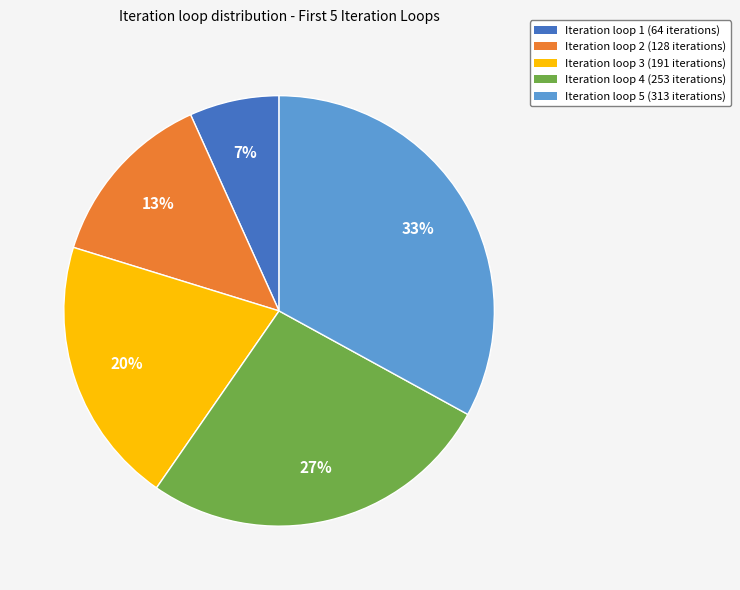

Is there any slice that represents more than half of the pie?

No